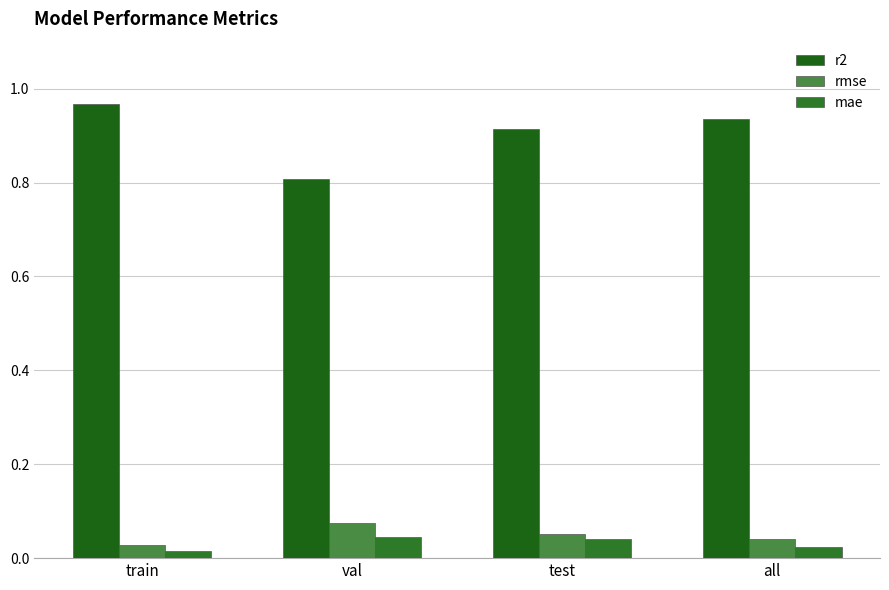

Which series has the largest total across all categories?

r2